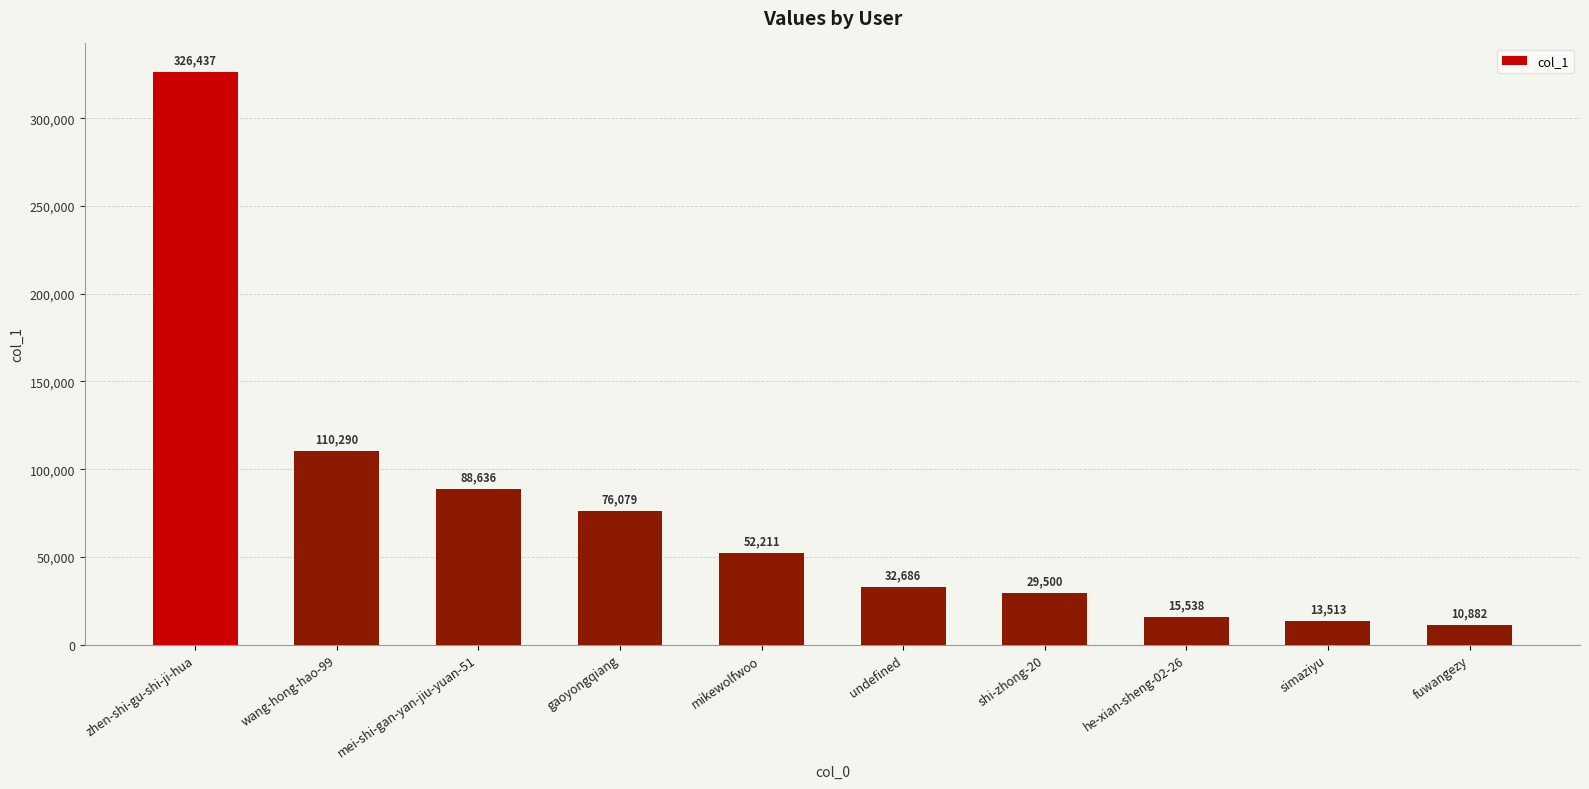

What is the minimum value shown in the chart?

10882